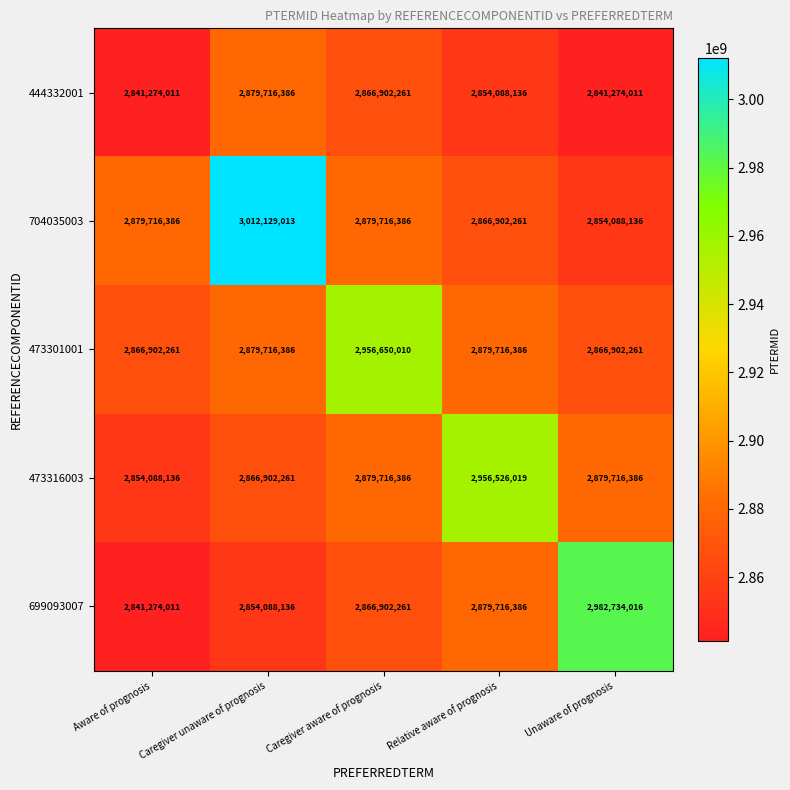

What is the smallest value displayed?

2841274011